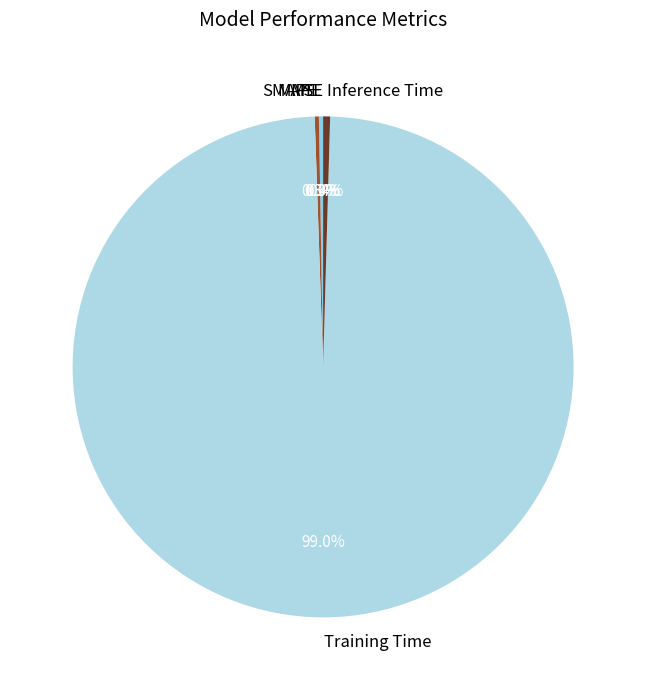

Which slice is the largest?

Training Time